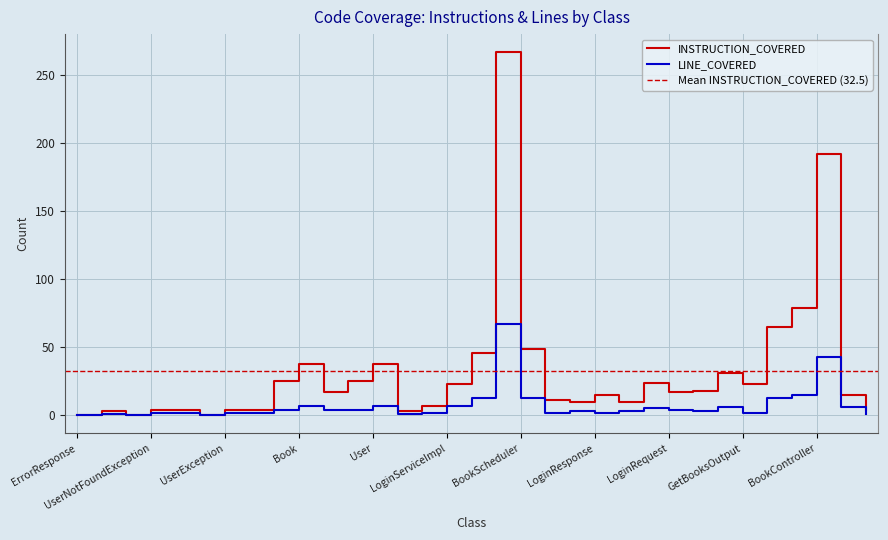

In INSTRUCTION_COVERED, how many points are higher than both neighbors (excluding endpoints)?

8